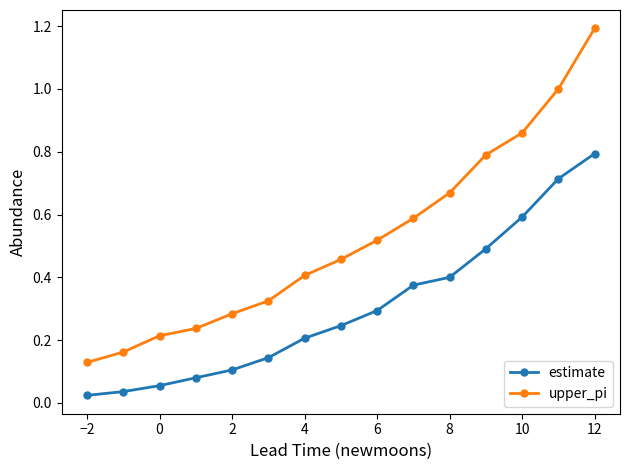

List the series in order of their overall mean, lowest first.

estimate, upper_pi